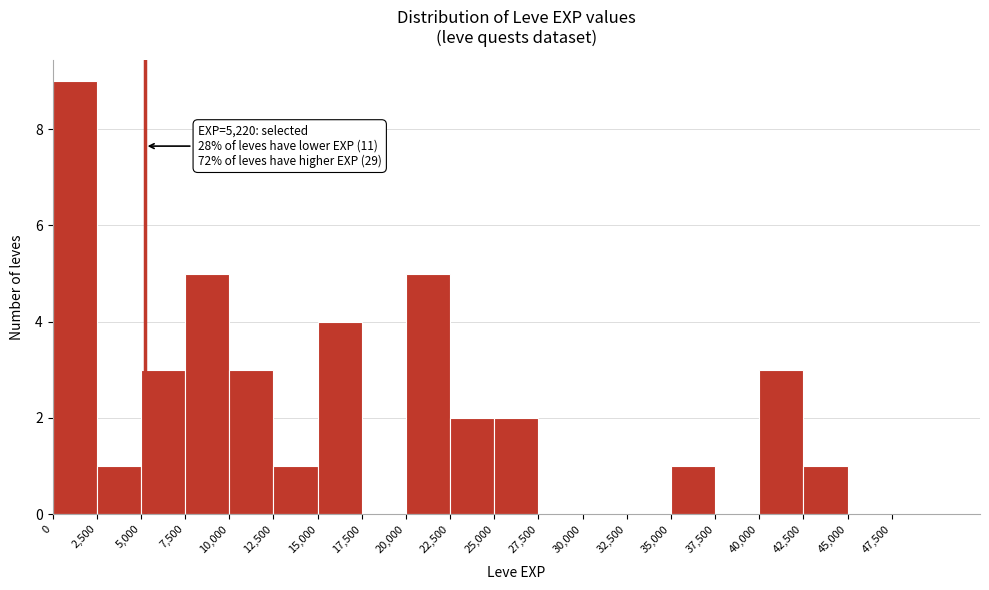

Over which range of the x-axis is the bar tallest?

0 to 2500